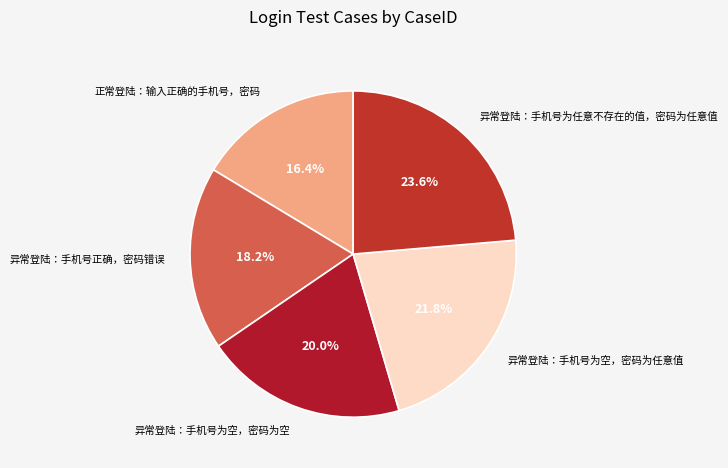

Approximately how many times larger is the value at 正常登陆：输入正确的手机号，密码 compared to 异常登陆：手机号为任意不存在的值，密码为任意值?

0.7